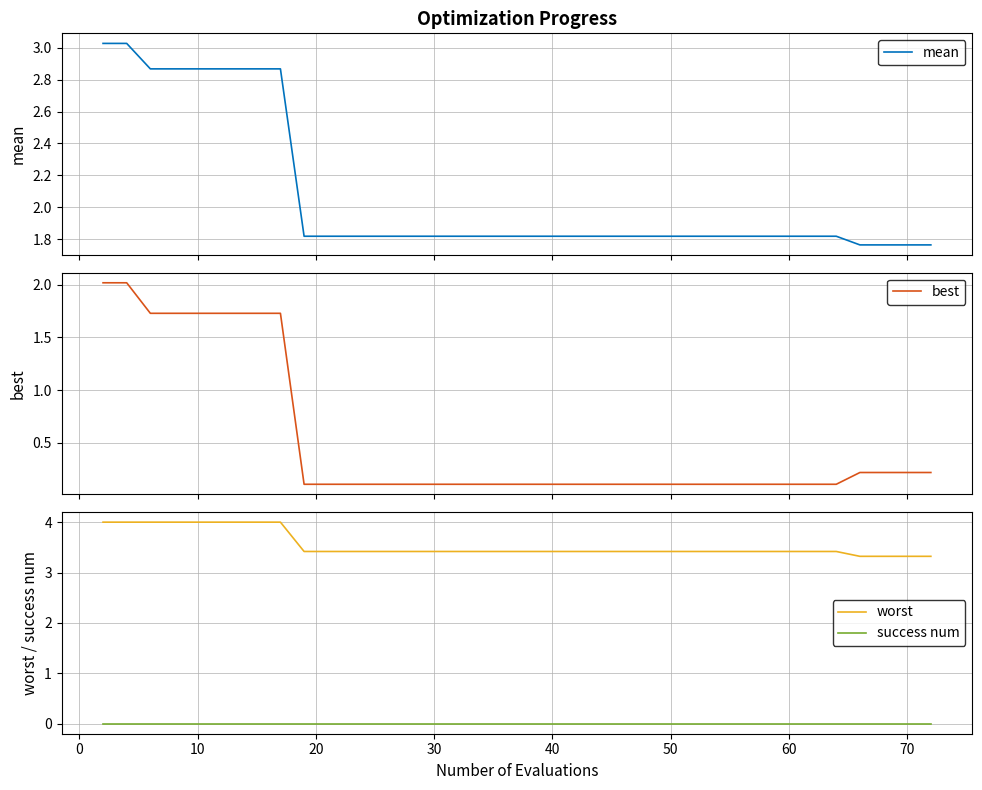

True or false: success num and worst cross at least once.

False